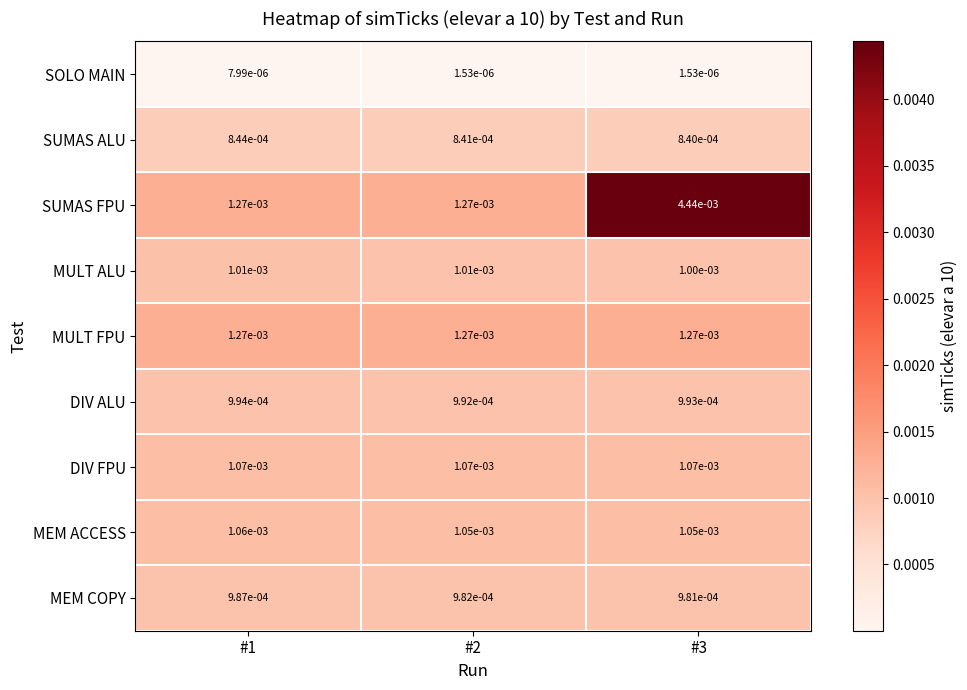

Which series has the largest range (max minus min)?

SUMAS FPU